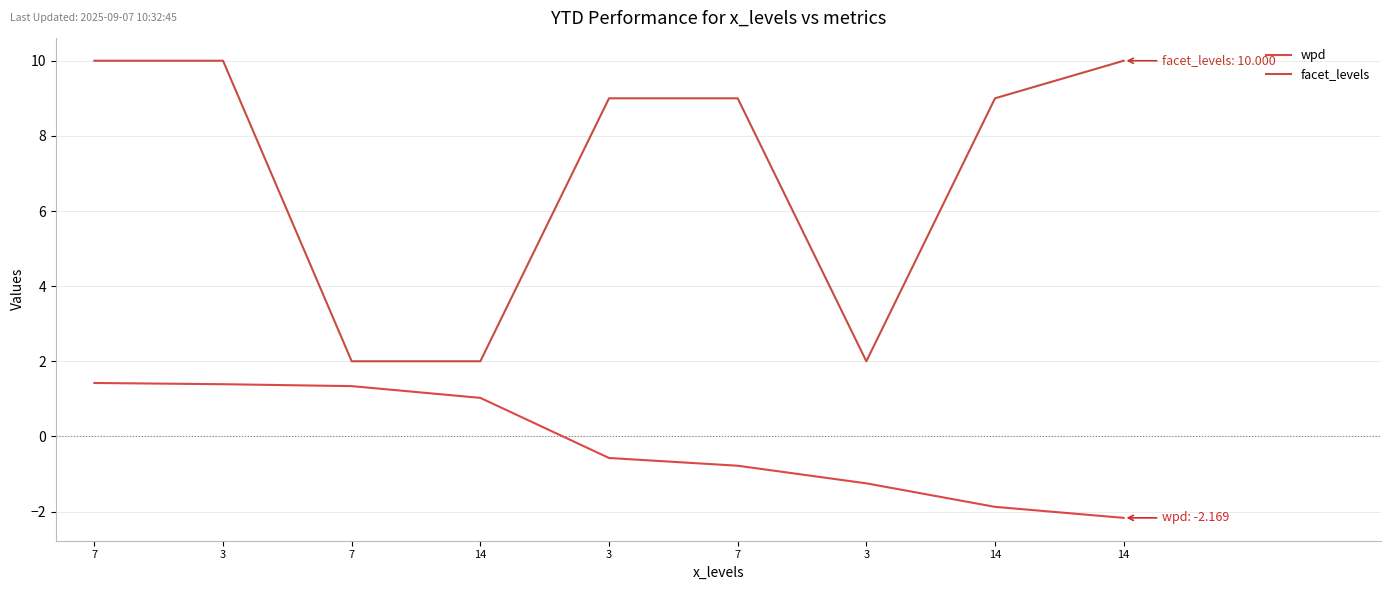

How many values in wpd are below zero?

5